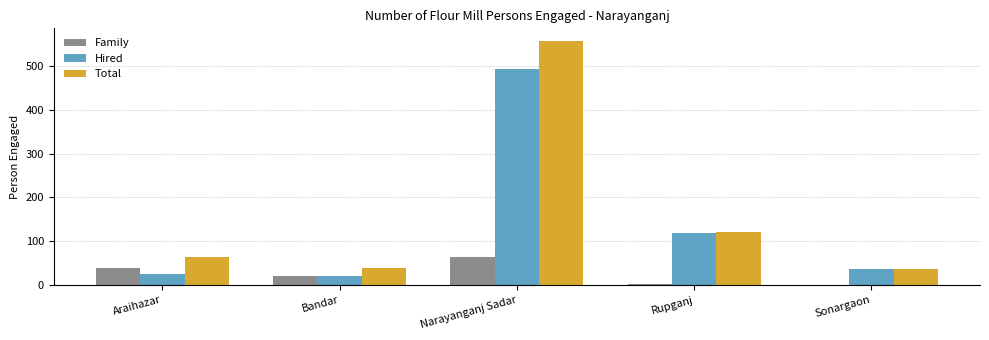

What is the greatest value displayed?

558